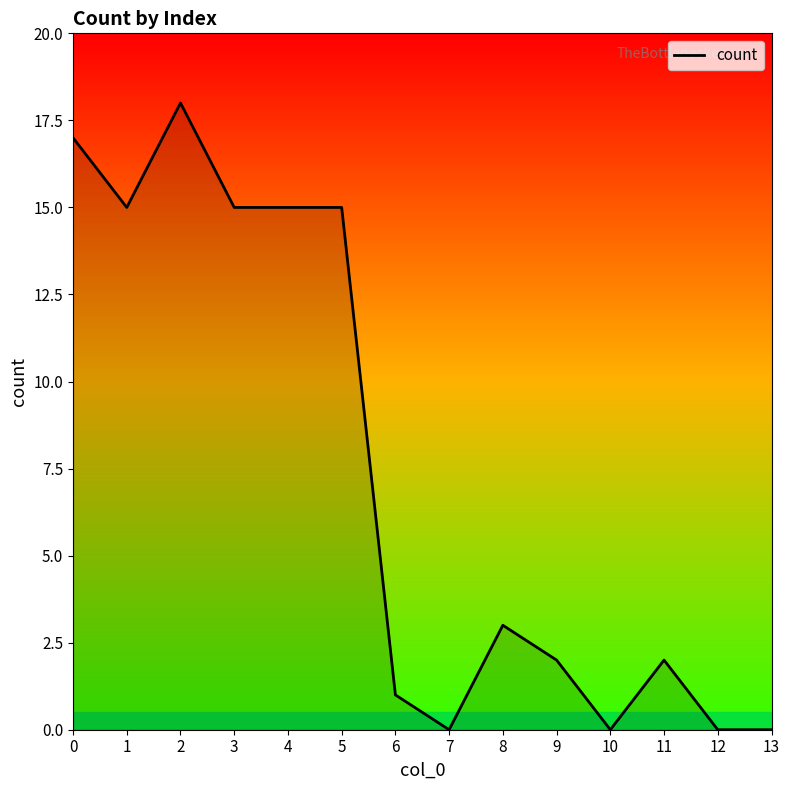

Reading left to right, what are all the values shown in this chart?

17	15	18	15	15	15	1	0	3	2	0	2	0	0